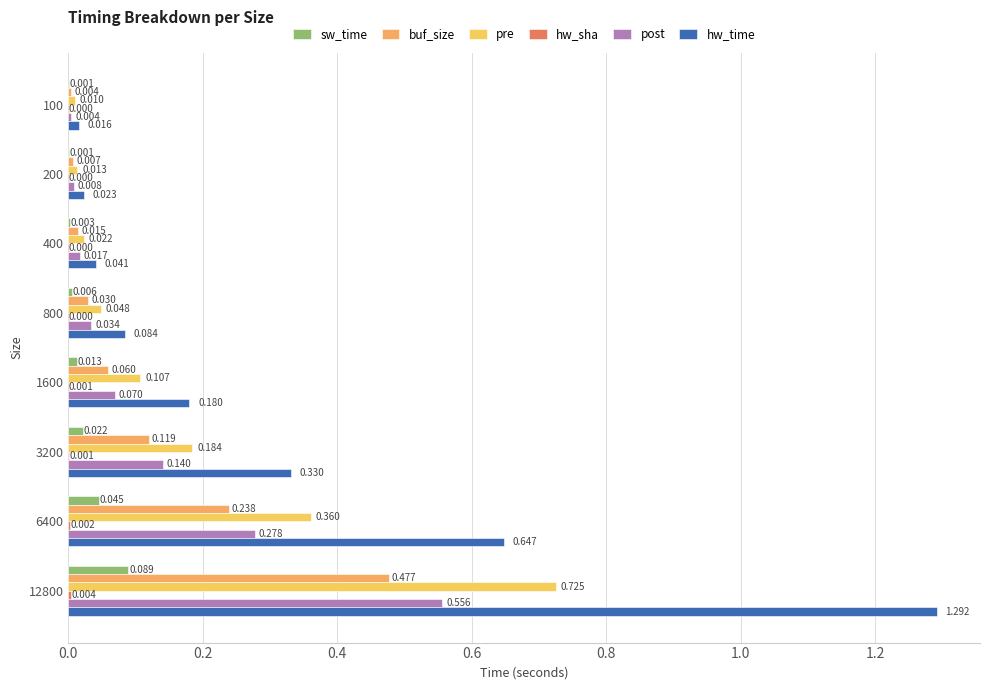

How many series are shown in this chart?

6